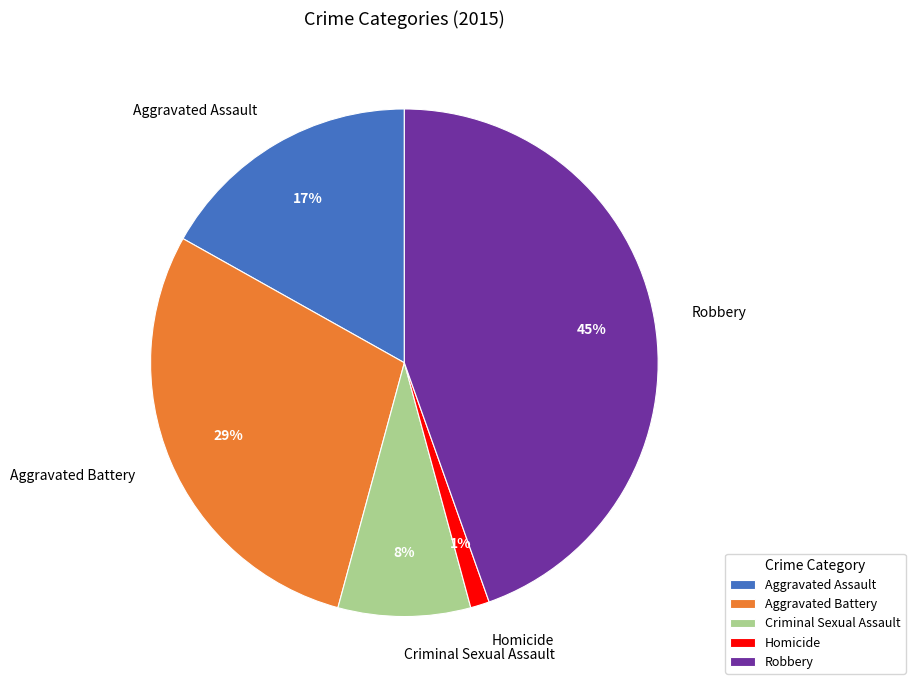

True or false: Criminal Sexual Assault accounts for 2% of the total.

False